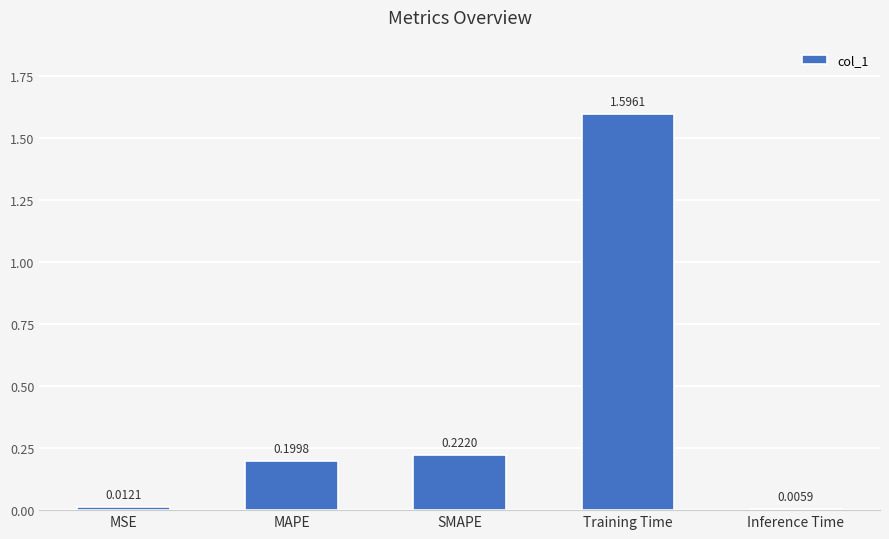

What is the greatest value displayed?

1.6